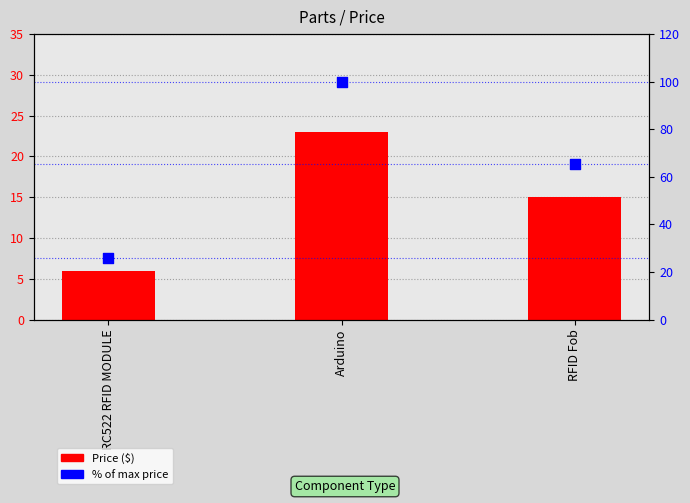

Which series contains the lowest Y value?

Price ($)